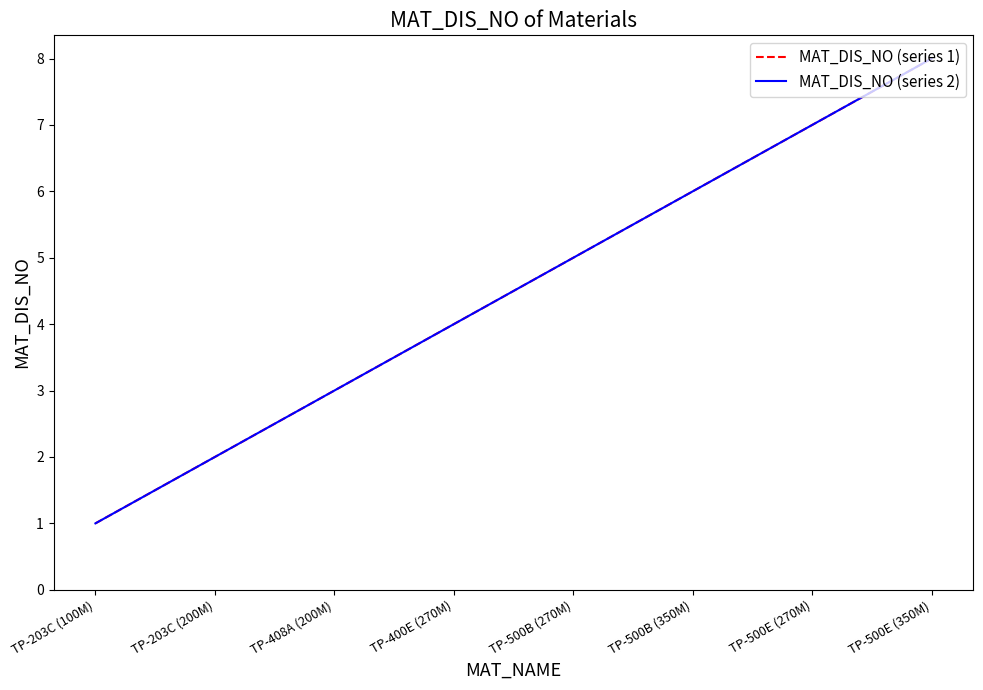

Reading left to right, list all the values displayed in this chart.

MAT_DIS_NO (series 1): TP-203C (100M)=1	TP-203C (200M)=2	TP-408A (200M)=3	TP-400E (270M)=4	TP-500B (270M)=5	TP-500B (350M)=6	TP-500E (270M)=7	TP-500E (350M)=8
MAT_DIS_NO (series 2): TP-203C (100M)=1	TP-203C (200M)=2	TP-408A (200M)=3	TP-400E (270M)=4	TP-500B (270M)=5	TP-500B (350M)=6	TP-500E (270M)=7	TP-500E (350M)=8